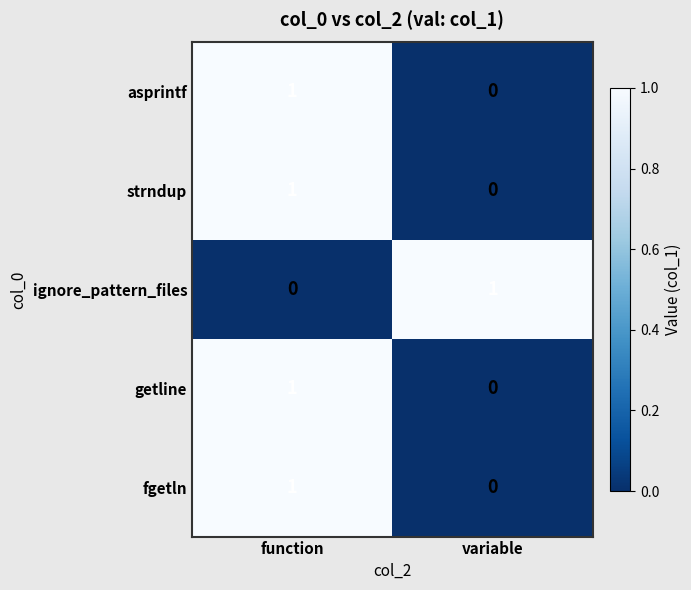

What is the total value across all series at variable?

1